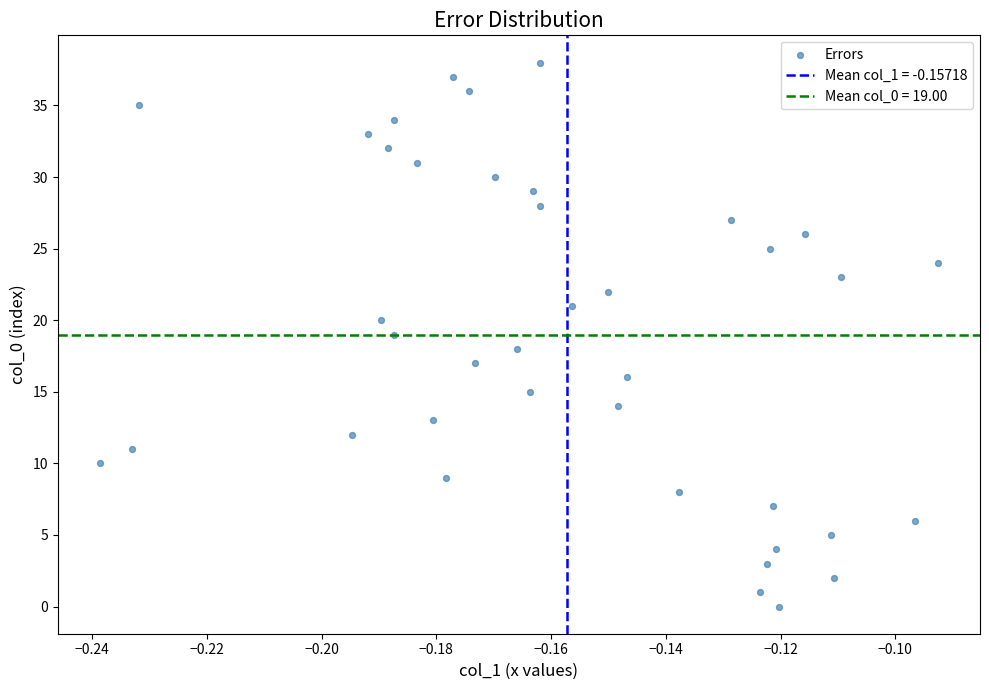

What is the range of Y values (max minus min)?

38